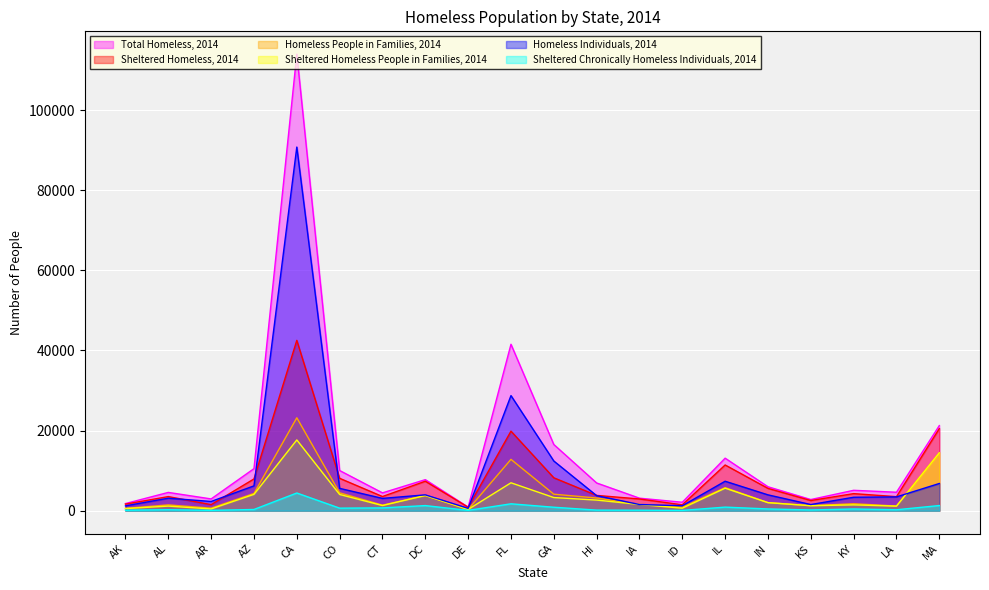

What are all the series names shown in the legend?

Total Homeless, 2014, Sheltered Homeless, 2014, Homeless People in Families, 2014, Sheltered Homeless People in Families, 2014, Homeless Individuals, 2014, Sheltered Chronically Homeless Individuals, 2014